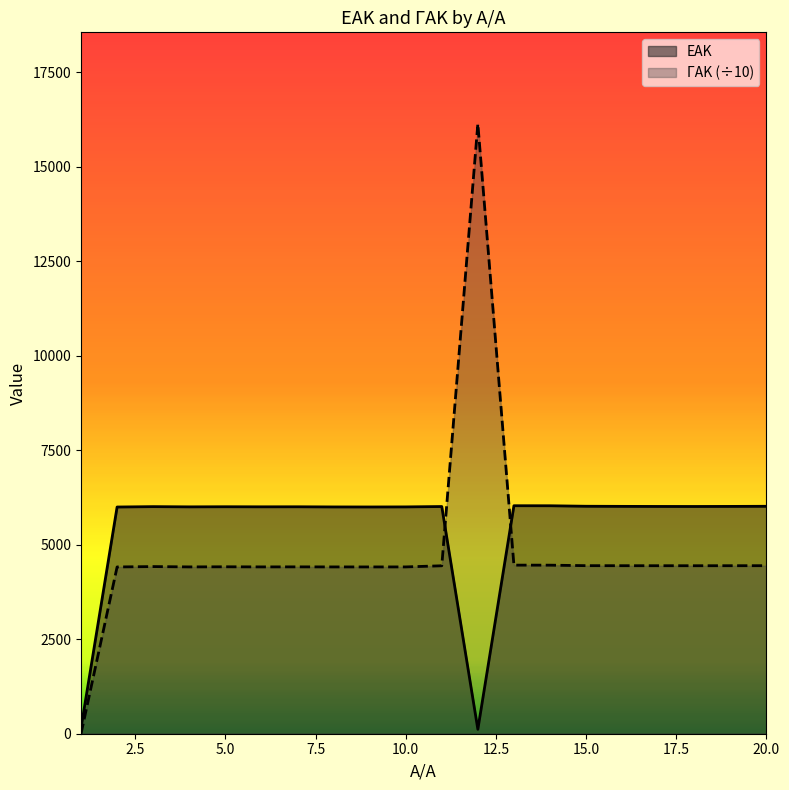

The ΕΑΚ series shows 9572.0 at 20.0. True or false?

False